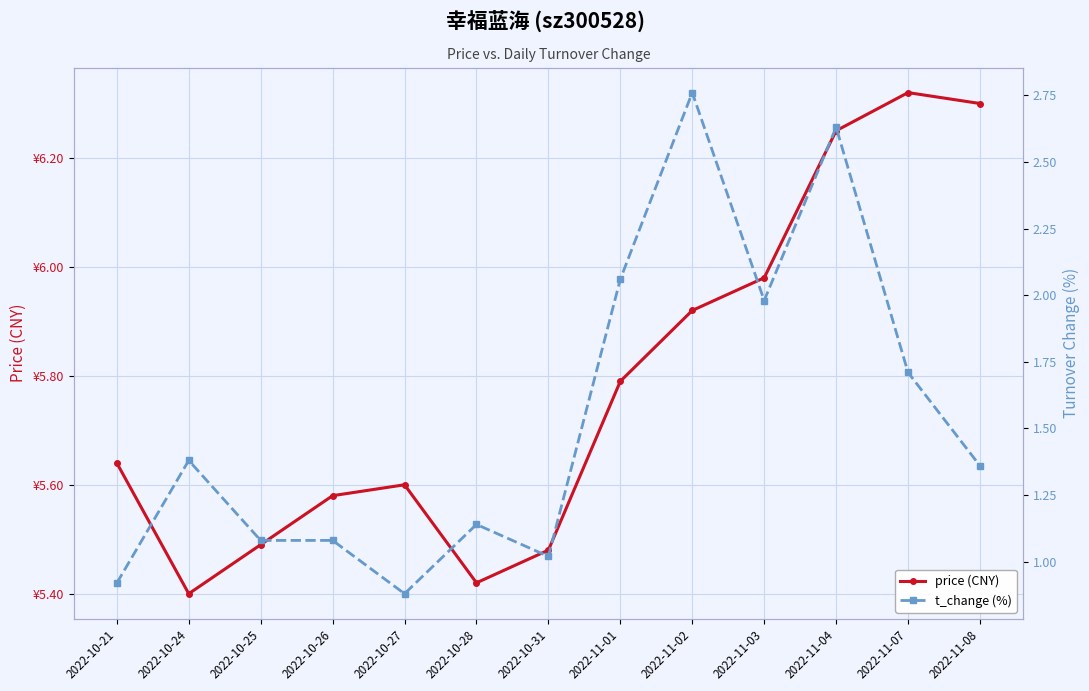

At which category does the chart reach its minimum across all series?

2022-10-27